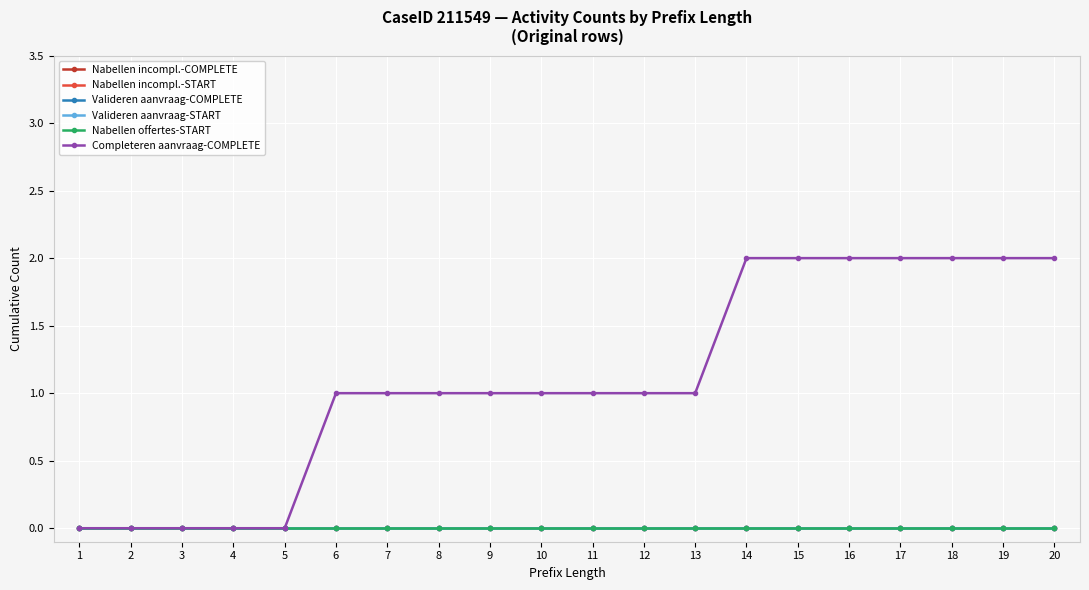

Is this an area chart (filled region under the line)?

No